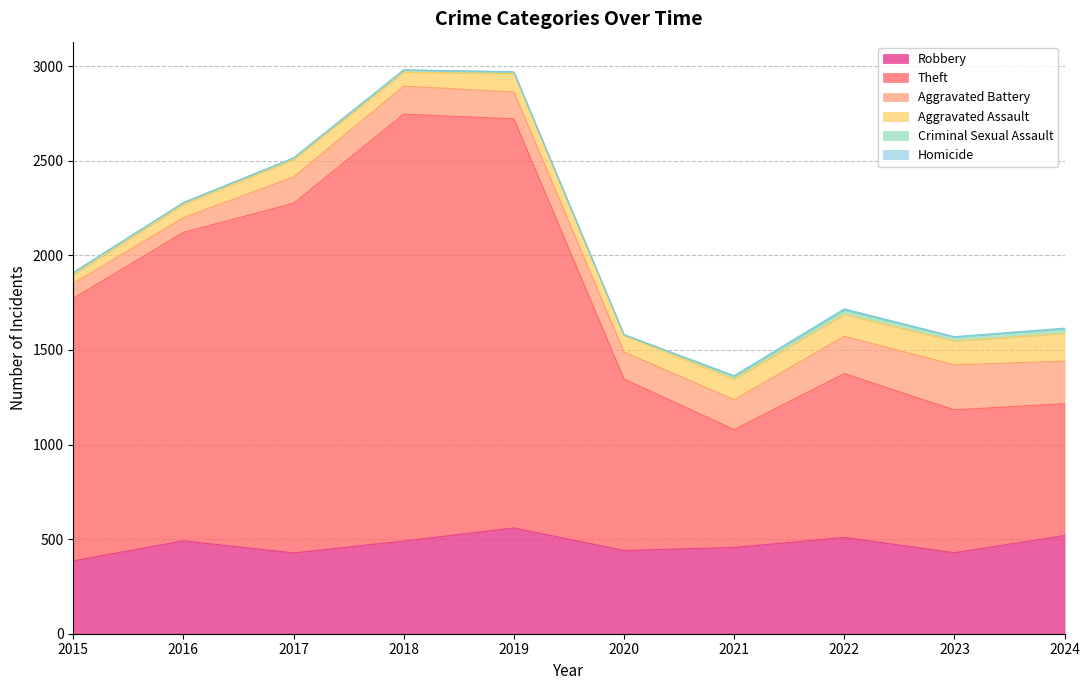

Which series has the widest spread of values?

Theft